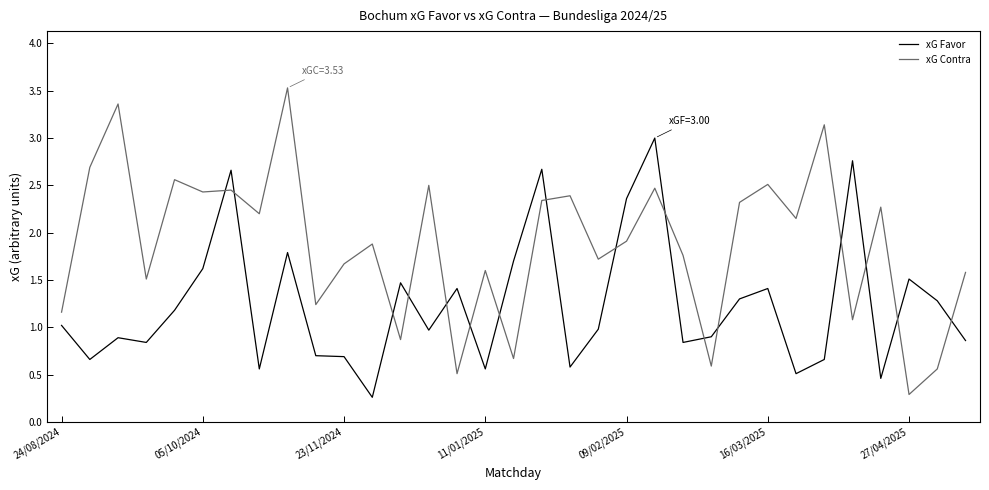

In xG Favor, how many points are higher than both neighbors (excluding endpoints)?

10